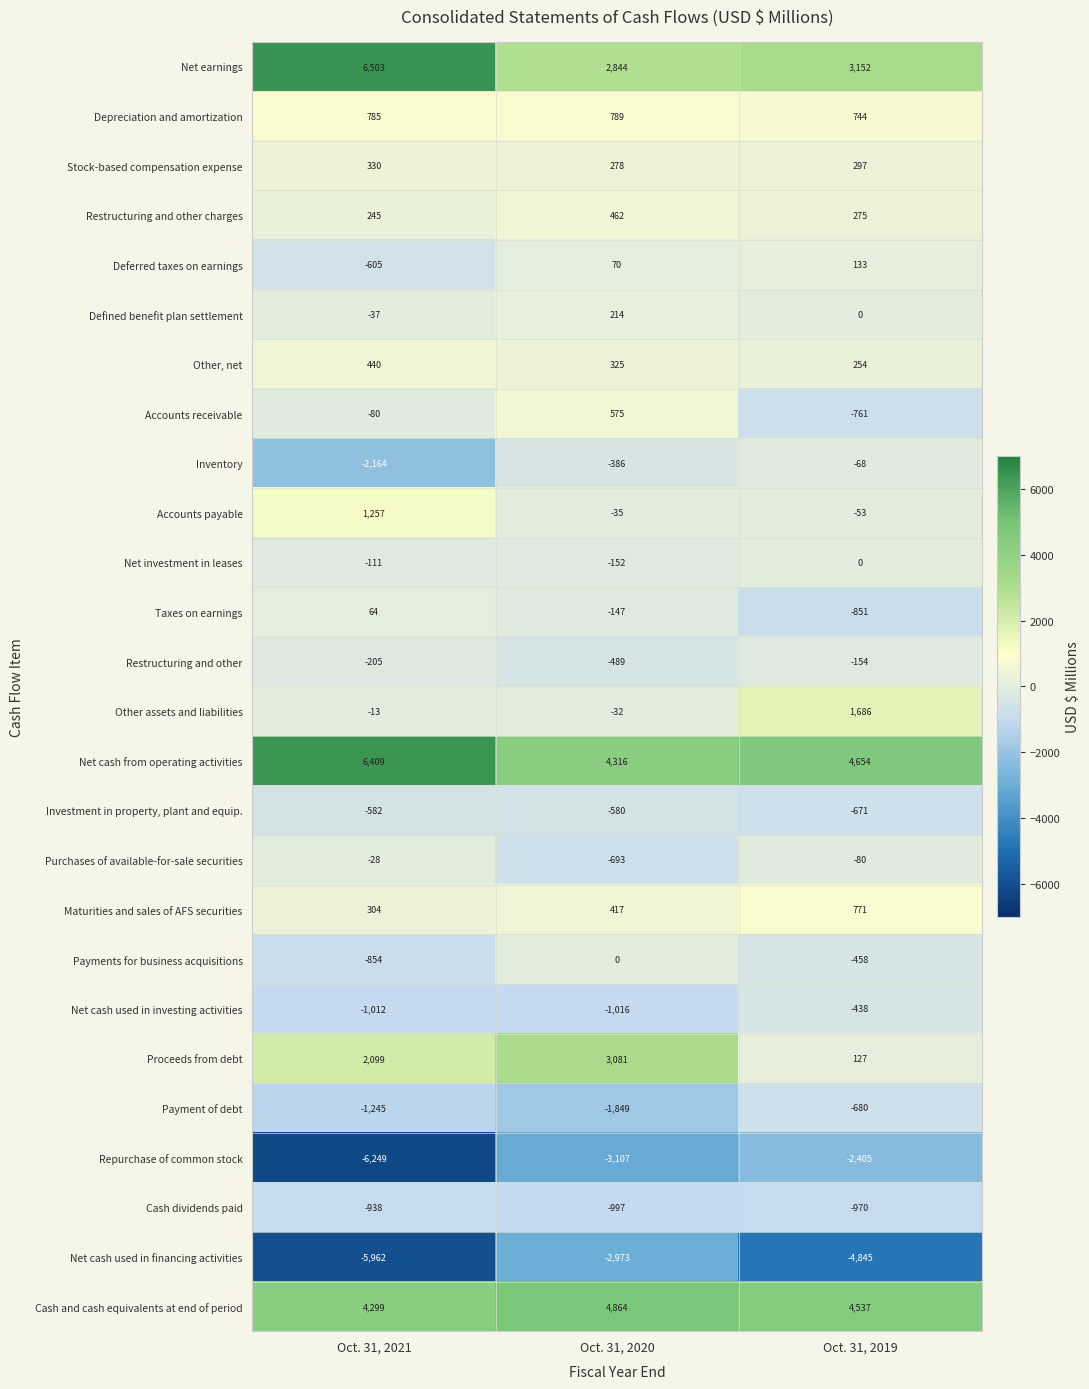

What is the difference between the Net cash from operating activities values at Oct. 31, 2021 and Oct. 31, 2019?

1755